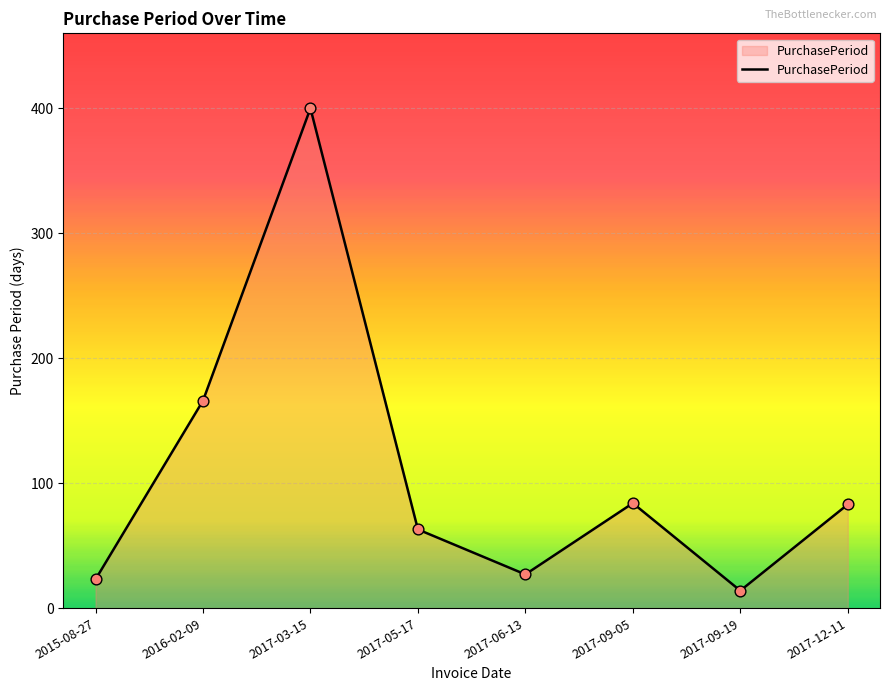

What is the ratio of the value at 2017-03-15 to the value at 2017-09-05?

4.8